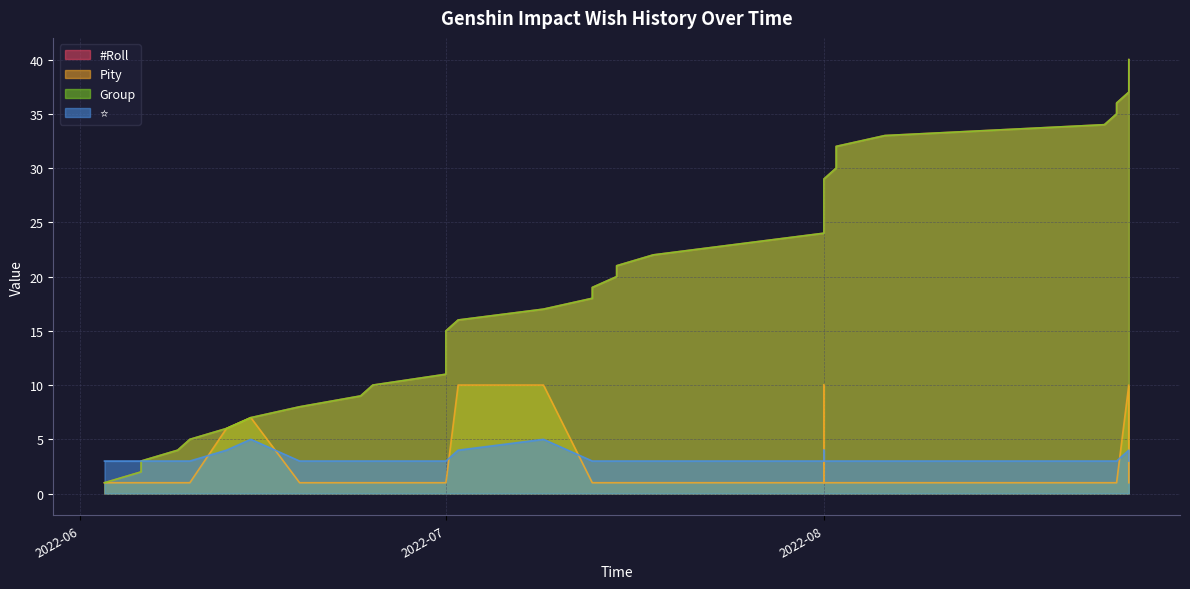

How many distinct data groups are displayed?

4